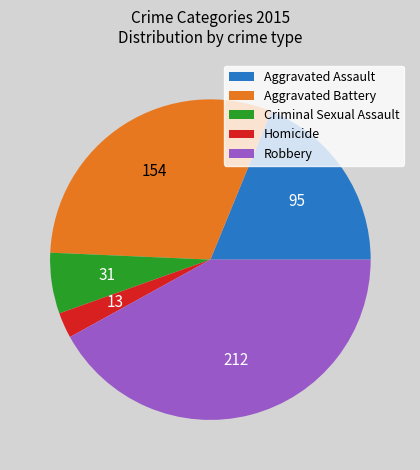

Combined, do Robbery and Criminal Sexual Assault account for over 50%?

No